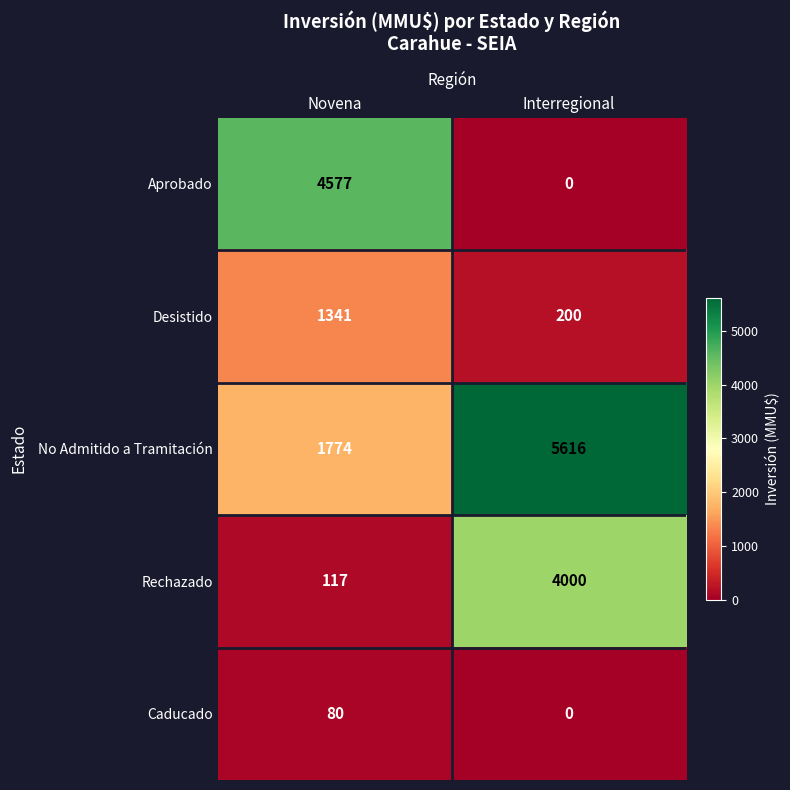

Reading left to right, extract all data points from this chart.

Aprobado: 4577	0
Desistido: 1341	200
No Admitido a Tramitación: 1774	5616
Rechazado: 117	4000
Caducado: 80	0